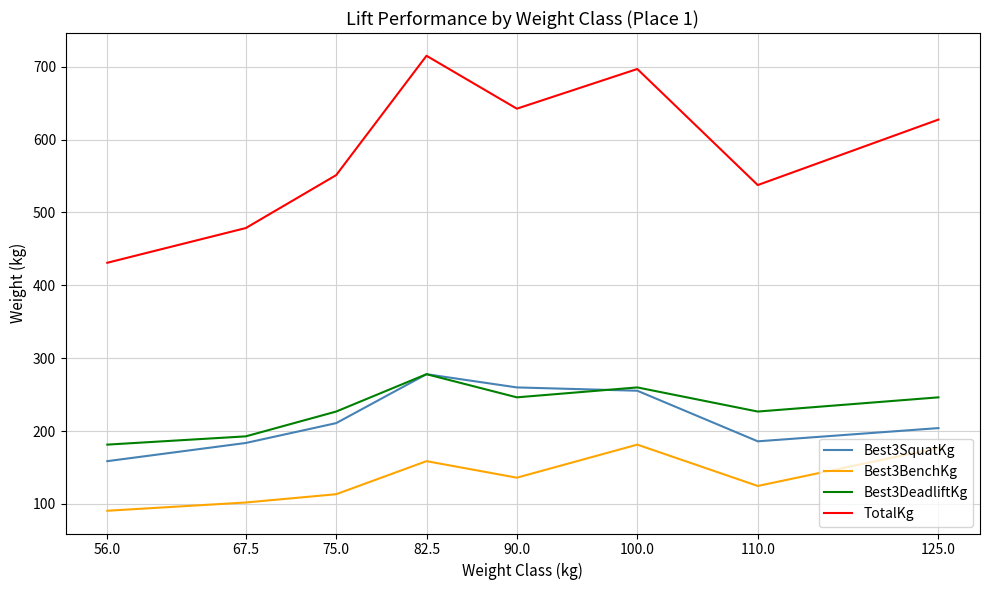

In Best3DeadliftKg, how many points are lower than both neighbors (excluding endpoints)?

2